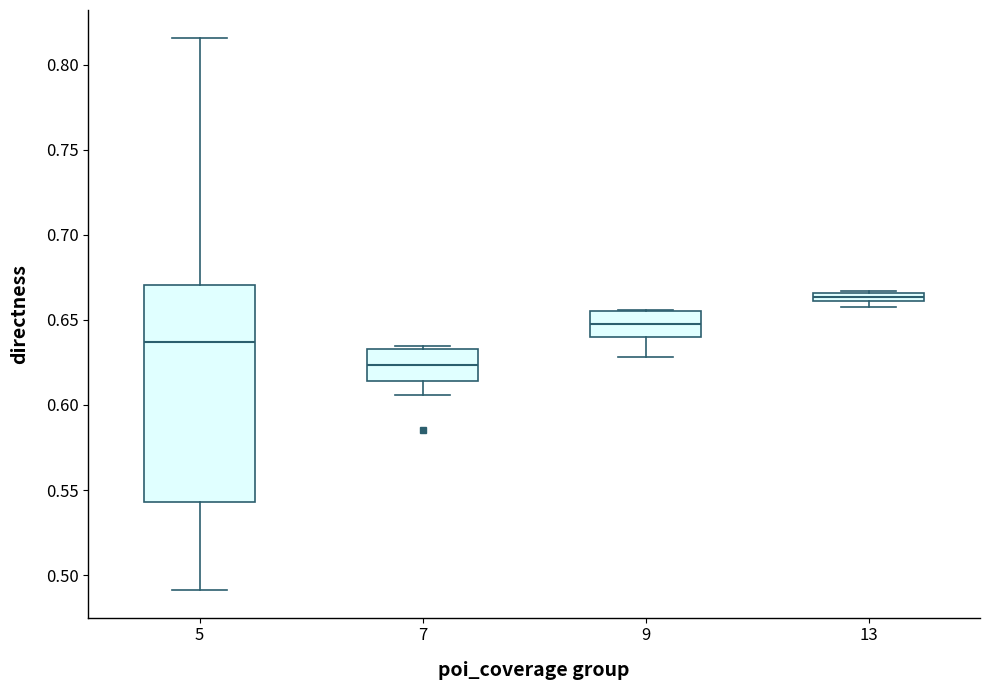

Which box's median line is the highest?

13